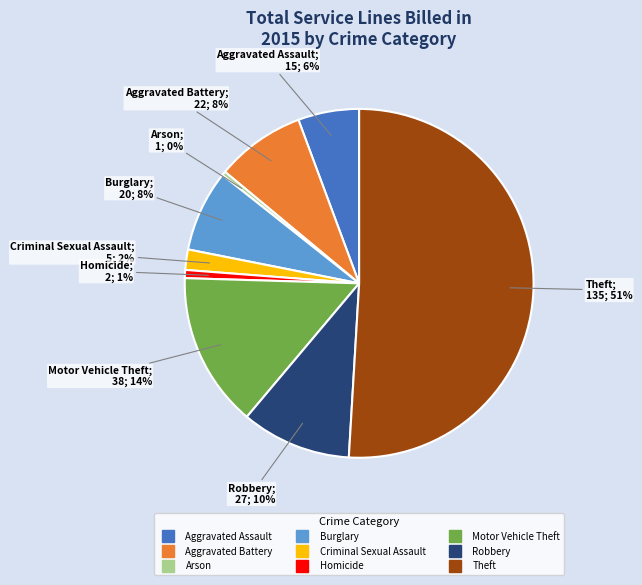

Is the sum of Aggravated Assault and Theft greater than half?

Yes